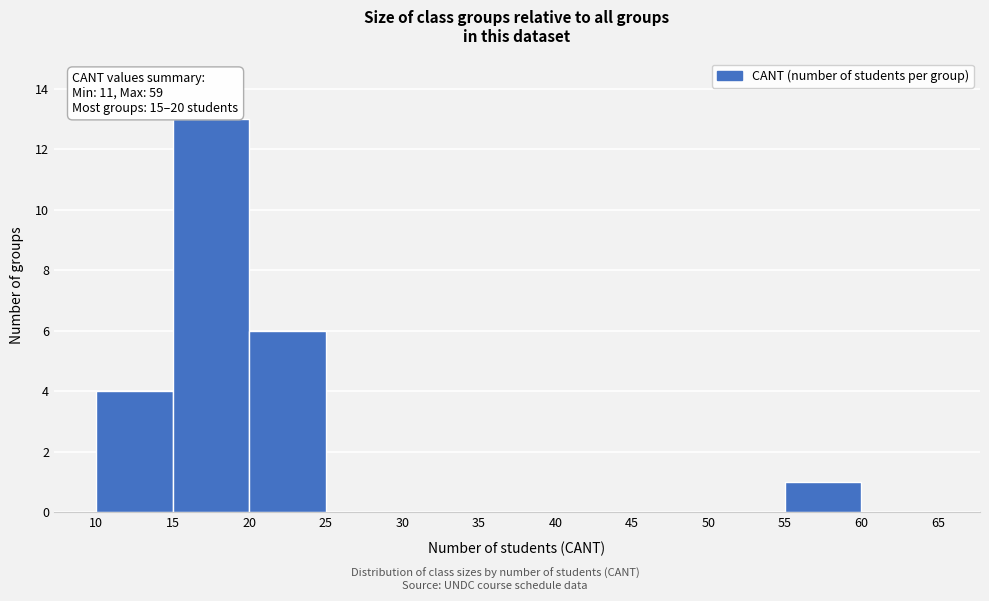

Which range on the x-axis has the tallest bar?

15 to 20